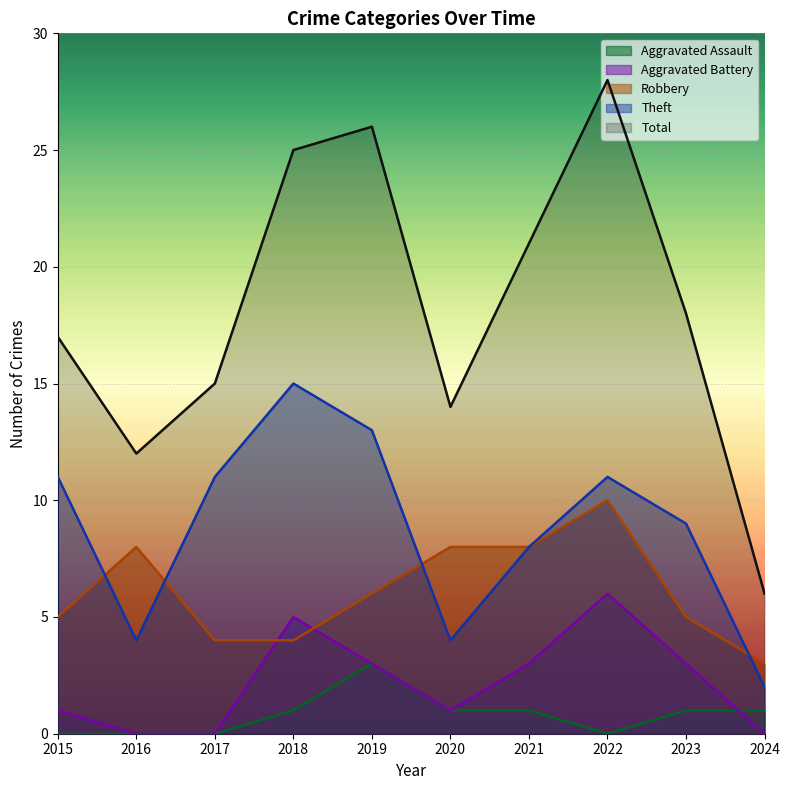

What are all the series names shown in the legend?

Aggravated Assault, Aggravated Battery, Robbery, Theft, Total